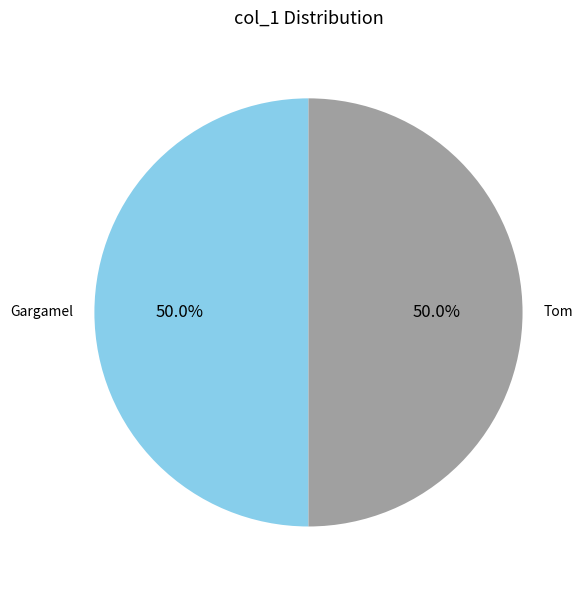

Approximately how many times larger is the value at Gargamel compared to Tom?

1.0